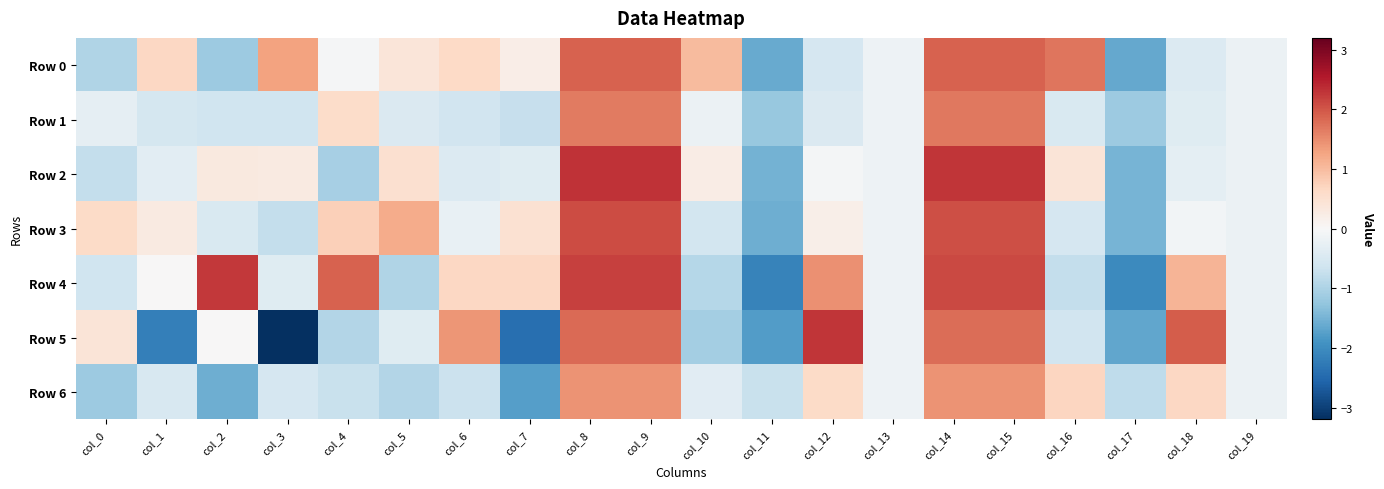

At which category does the chart reach its peak across all series?

col_9